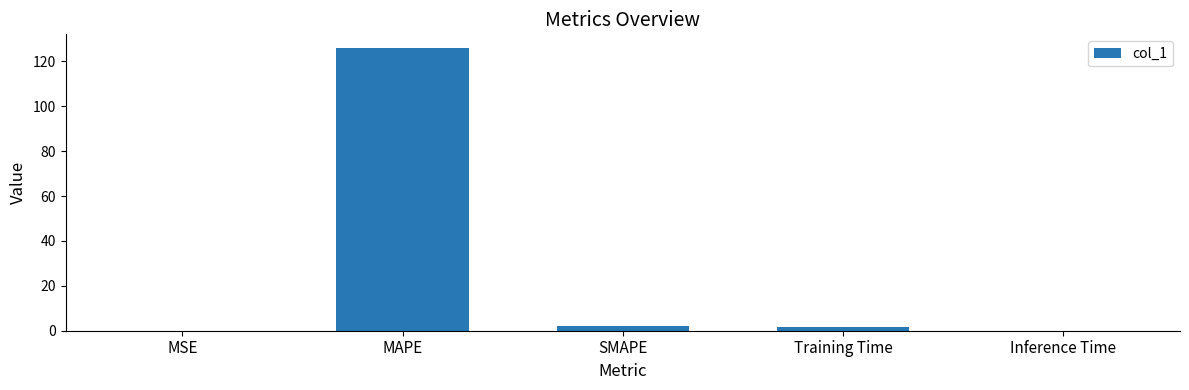

At which category does the chart reach its peak across all series?

MAPE